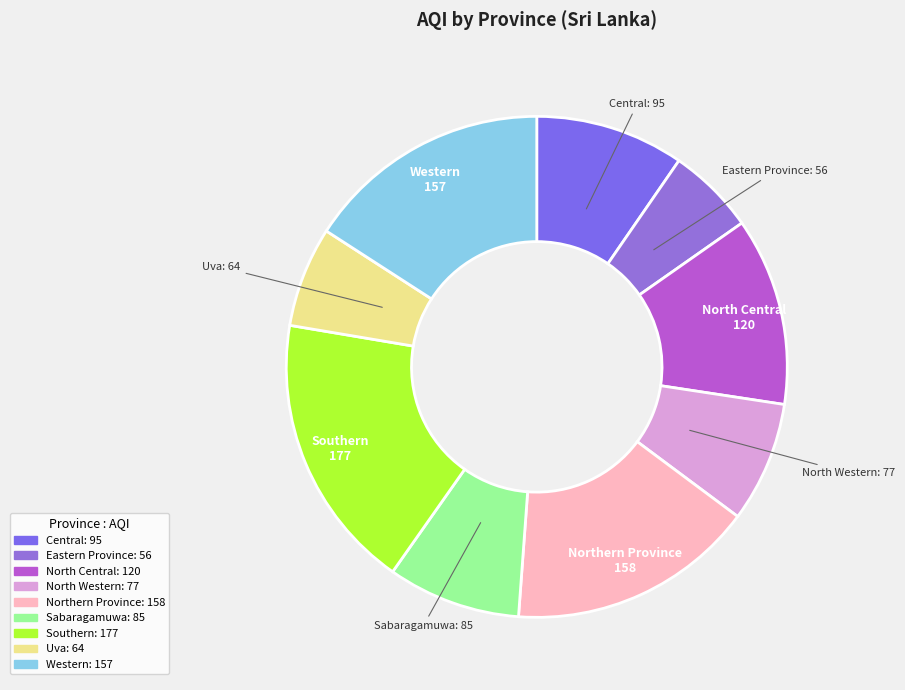

The North Central slice represents 12% of the pie. True or false?

True